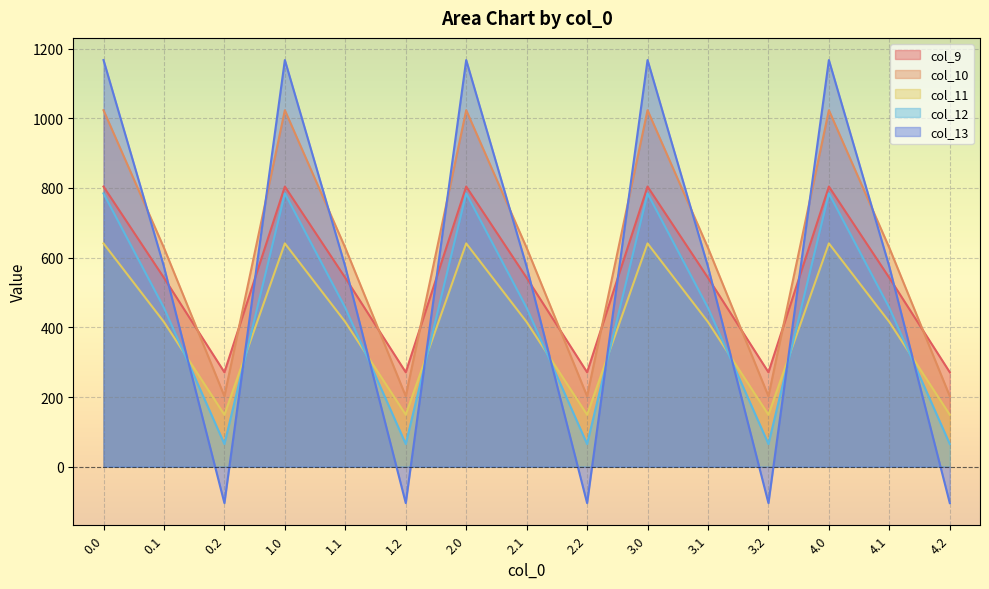

Does the chart display data point markers on the line(s)?

No